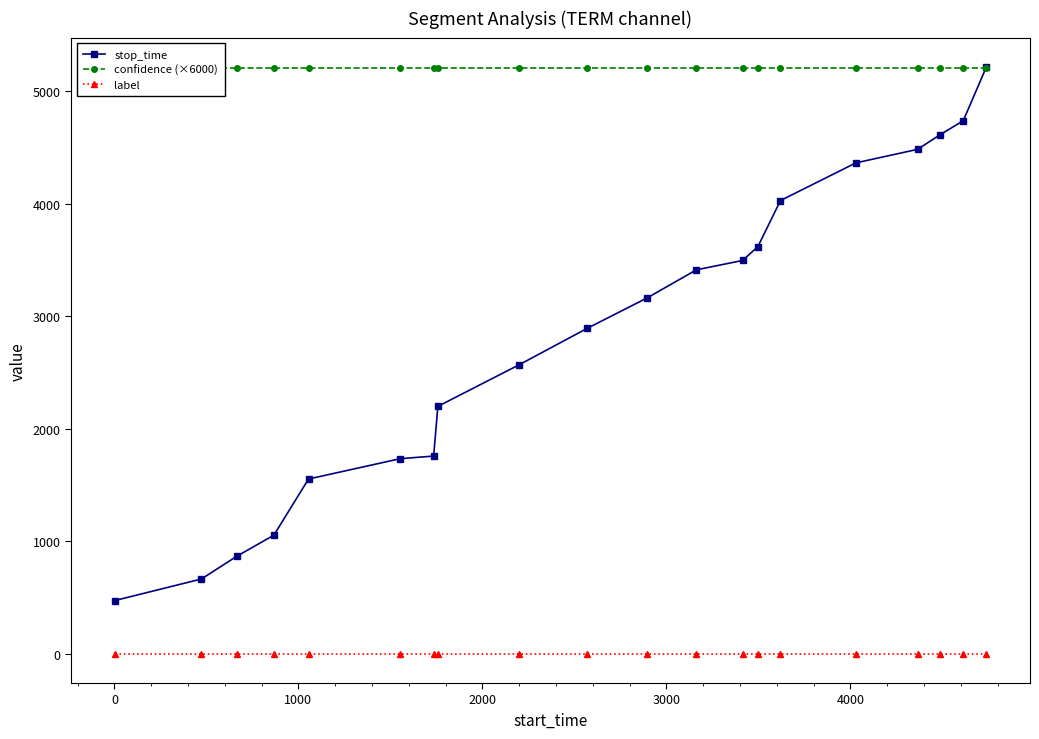

True or false: label and stop_time intersect in this chart.

False